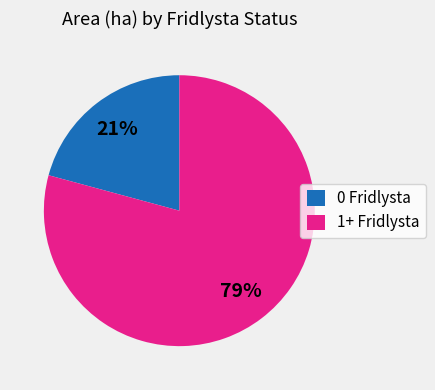

Is the sum of 1+ Fridlysta and 0 Fridlysta greater than half?

Yes